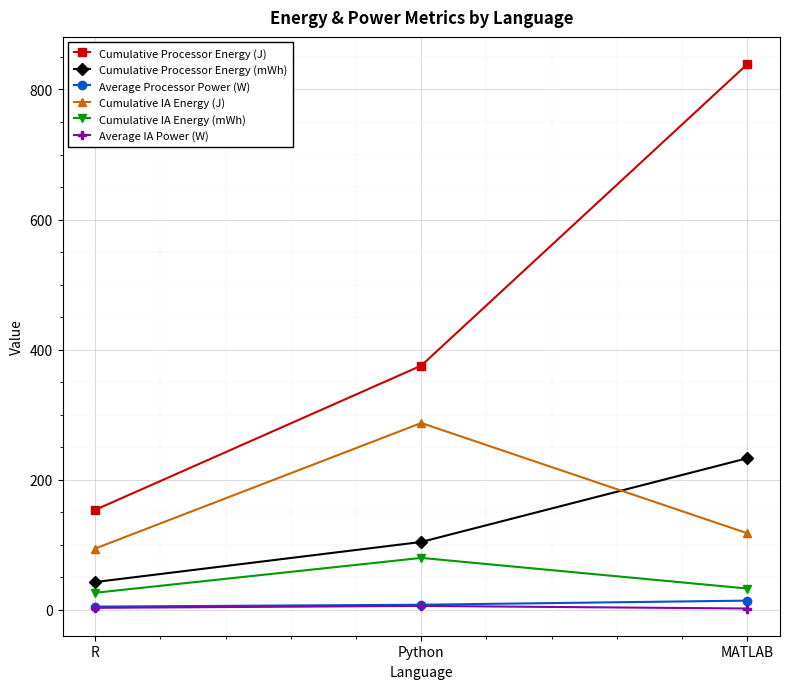

Is the value of Cumulative IA Energy (J) at Python greater than the value of Average Processor Power (W) at Python?

Yes